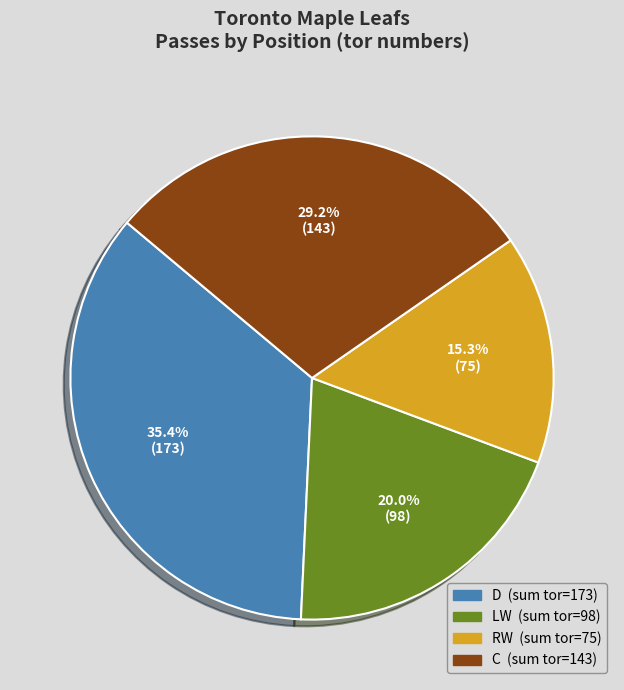

Is there any slice that represents more than half of the pie?

No